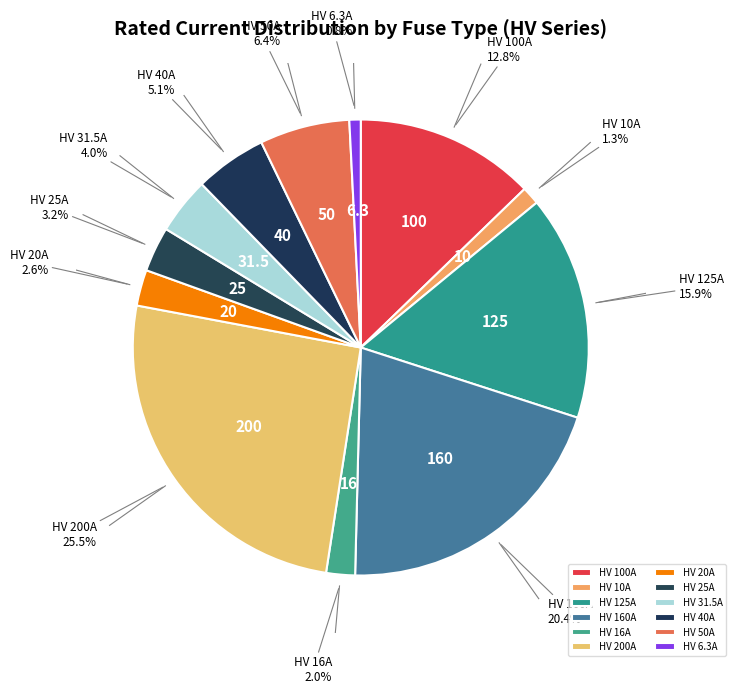

Which category has the biggest portion of the pie?

HV 200A